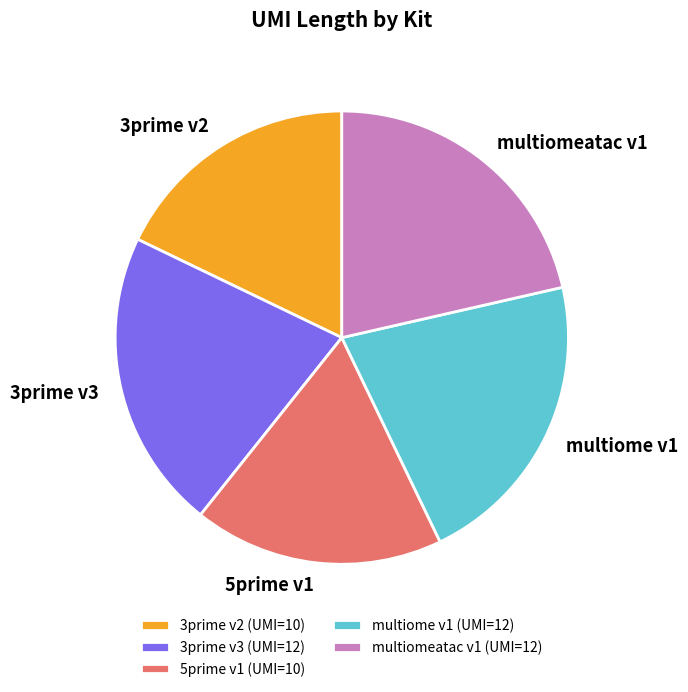

Is there any slice that represents more than half of the pie?

No